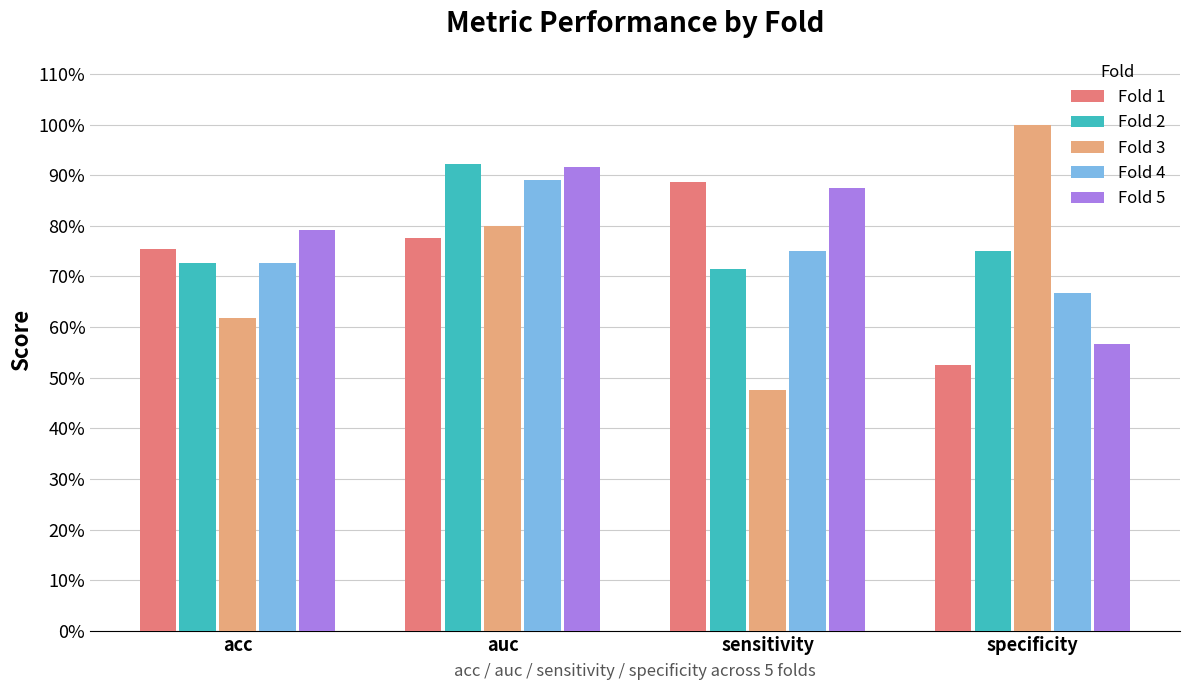

Are the bars horizontal?

No